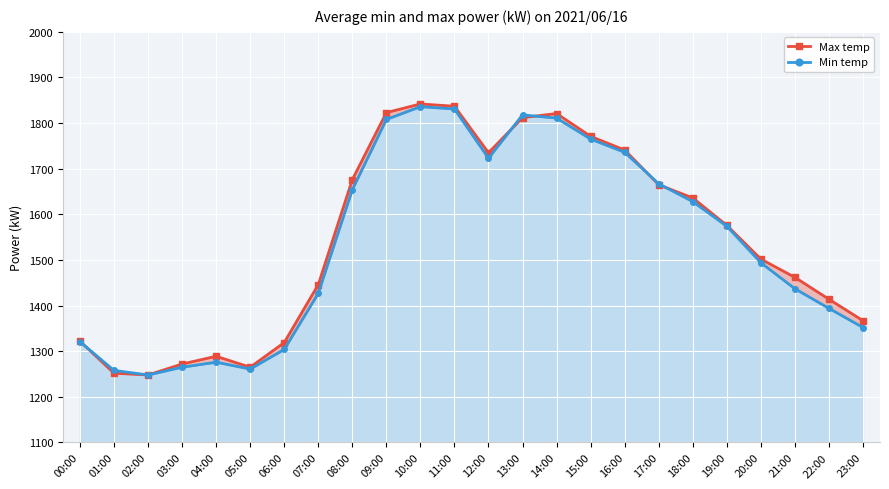

Is the value of Min temp at 18:00 greater than the value of Max temp at 08:00?

No